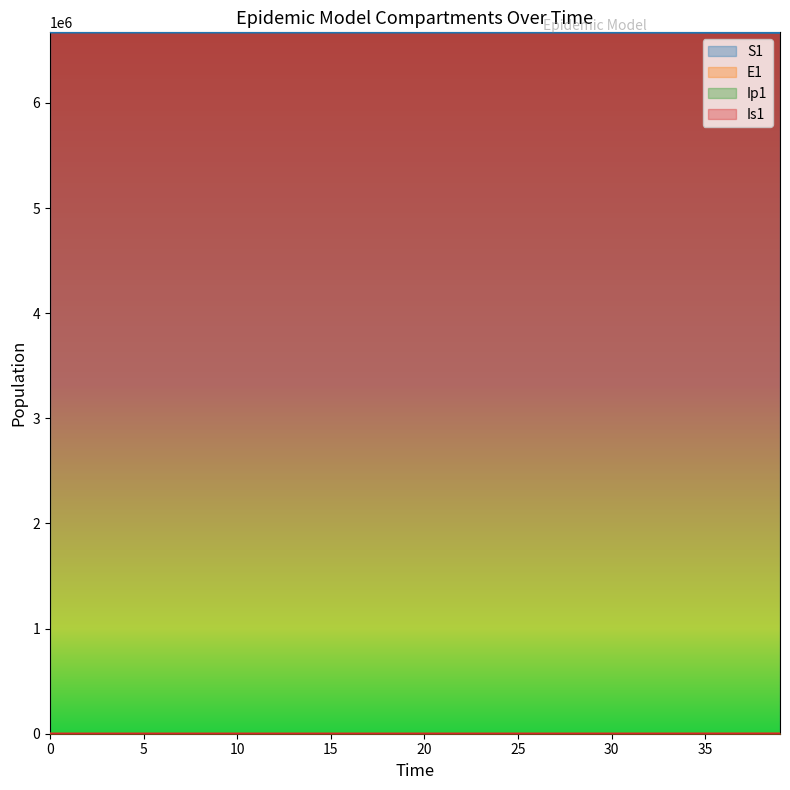

Between 11 and 10, which is larger?

10